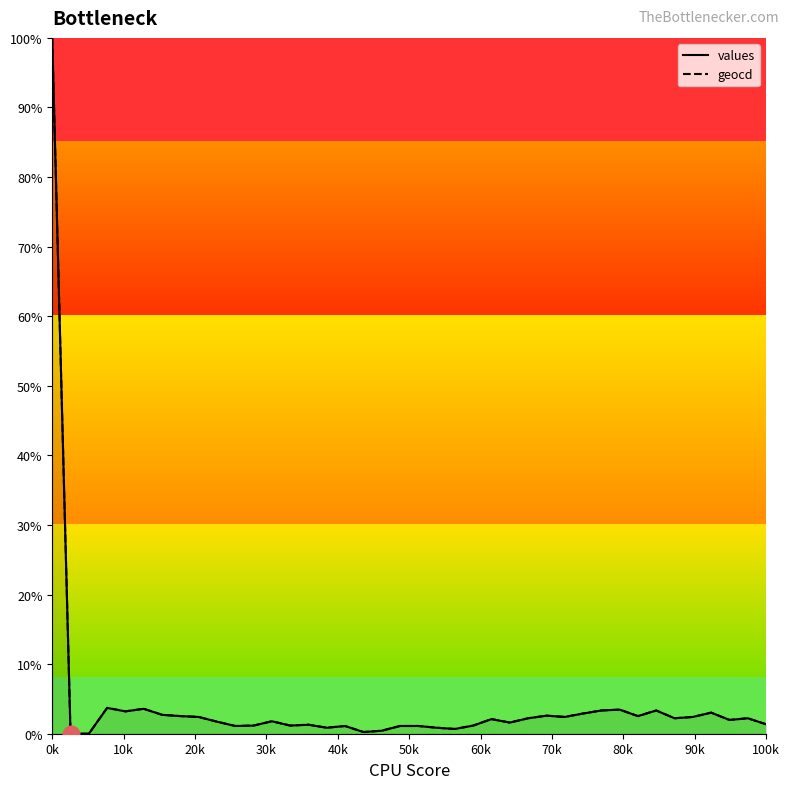

Reading right to left, list all the values displayed in this chart.

values: 1.4	2.2	2.0	3.0	2.4	2.2	3.3	2.5	3.5	3.3	2.9	2.4	2.6	2.2	1.6	2.1	1.2	0.7	0.9	1.1	1.1	0.4	0.2	1.1	0.9	1.3	1.2	1.8	1.2	1.1	1.7	2.4	2.5	2.7	3.6	3.2	3.7	0.0	0.0	100.0
geocd: 1.4	2.2	2.0	3.0	2.4	2.2	3.3	2.5	3.5	3.3	2.9	2.4	2.6	2.2	1.6	2.1	1.2	0.7	0.9	1.1	1.1	0.4	0.2	1.1	0.9	1.3	1.2	1.8	1.2	1.1	1.7	2.4	2.5	2.7	3.6	3.2	3.7	0.0	0.0	100.0